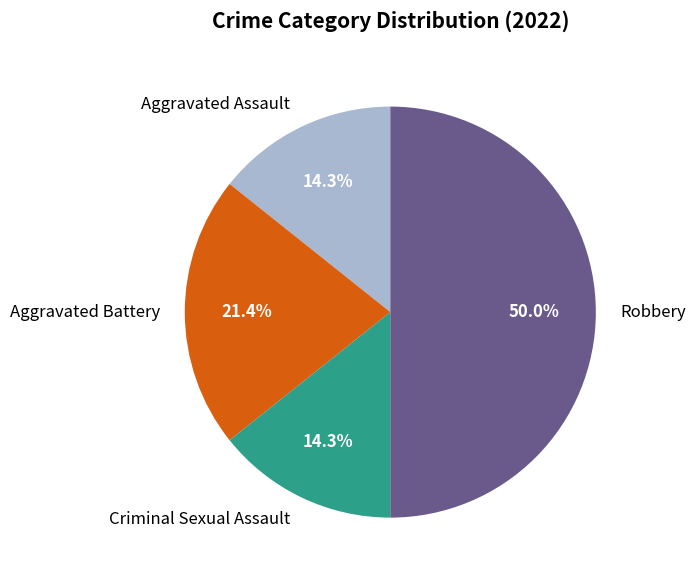

What percentage do Robbery and Criminal Sexual Assault together represent?

64.3%